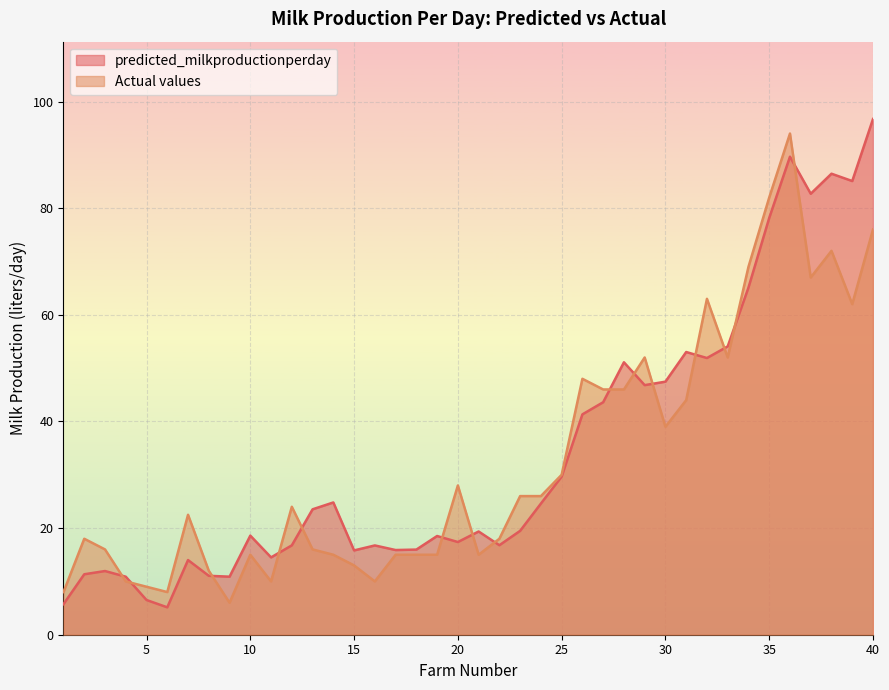

Between 19 and 9, which is larger?

19